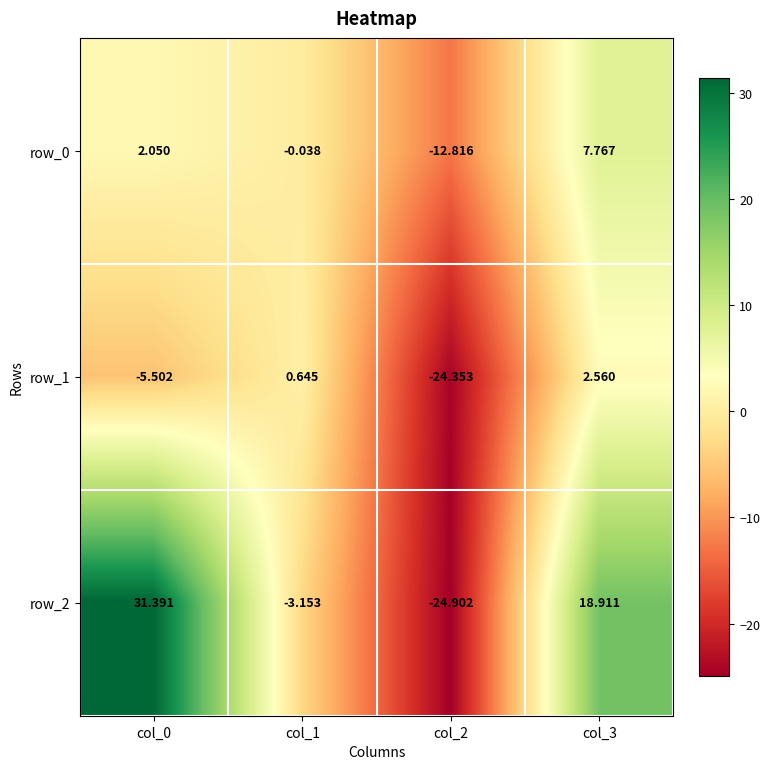

How many data points in row_2 are above 18?

2